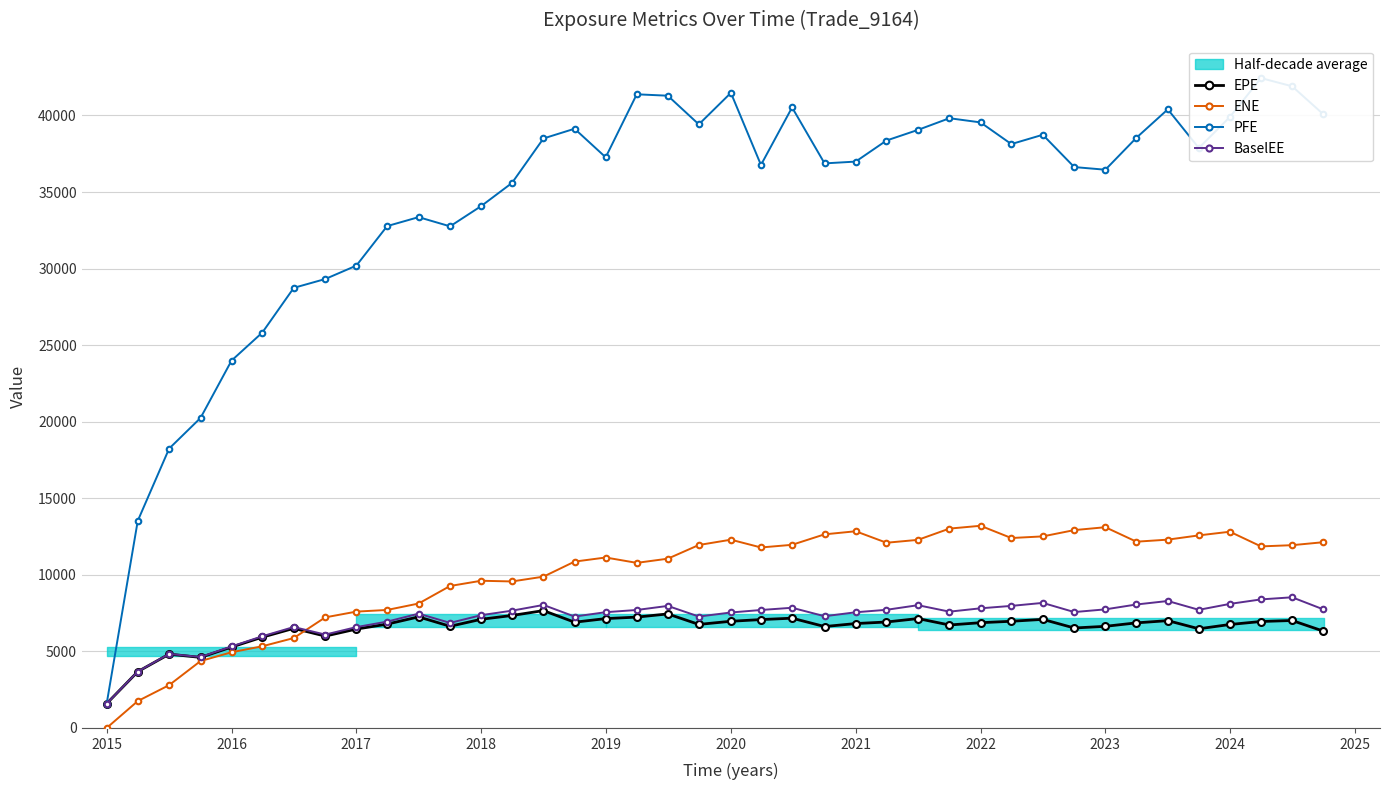

What is the lowest value of the BaselEE series?

1591.4